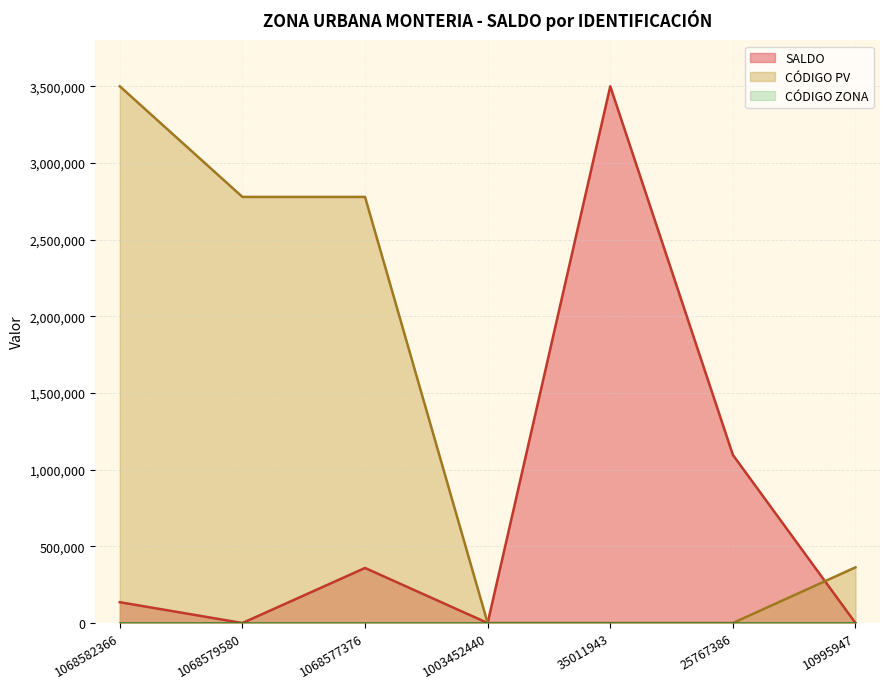

Is the value of SALDO at 25767386 greater than the value of CÓDIGO PV at 10995947?

Yes